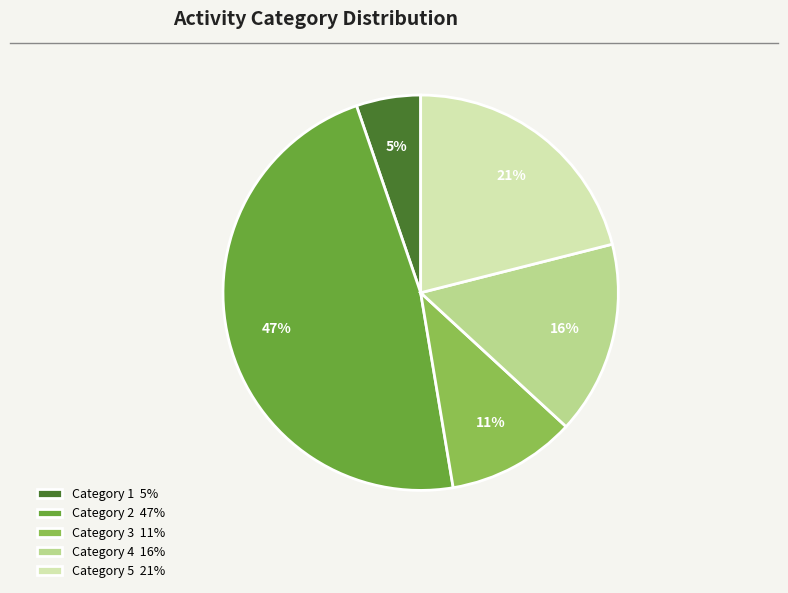

To the nearest percent, what percentage of the pie is Category 4 16%?

16%